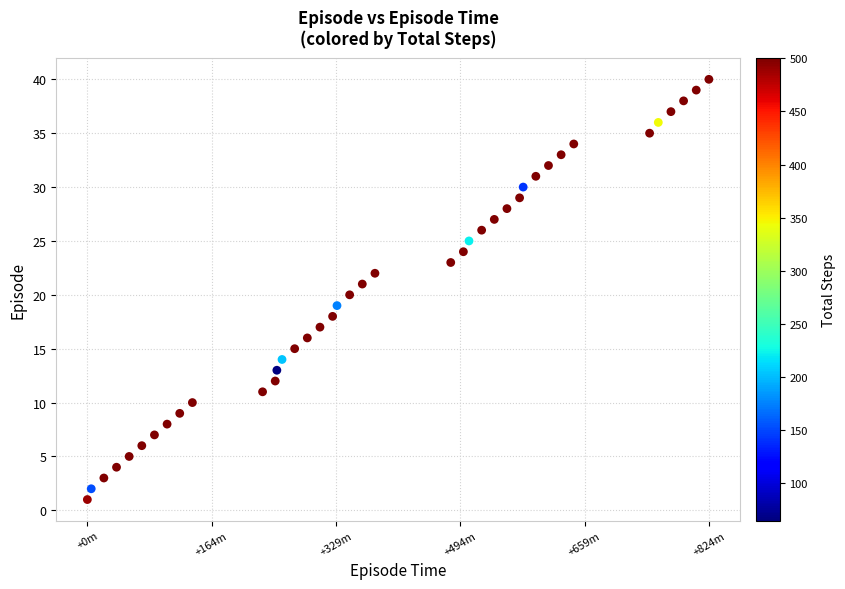

What is the range of Y values (max minus min)?

39